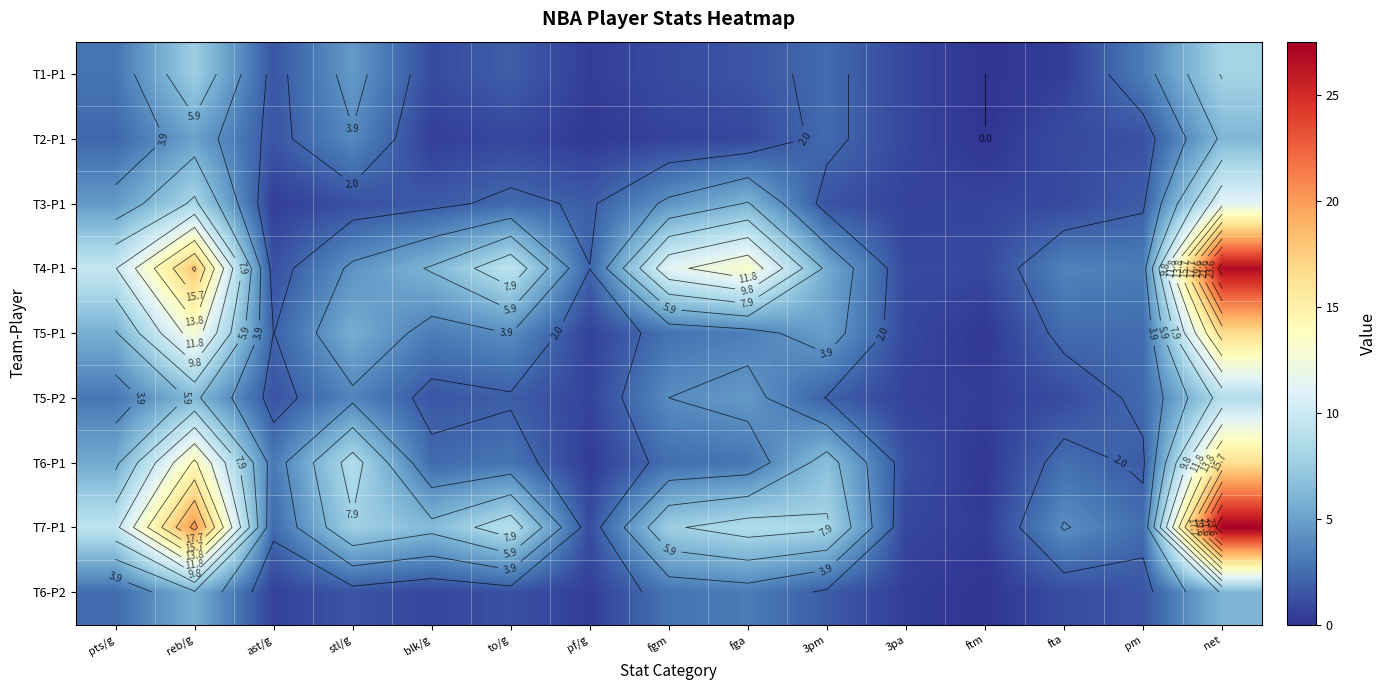

True or false: T5-P1 has a value of 0.1 at ftm.

True